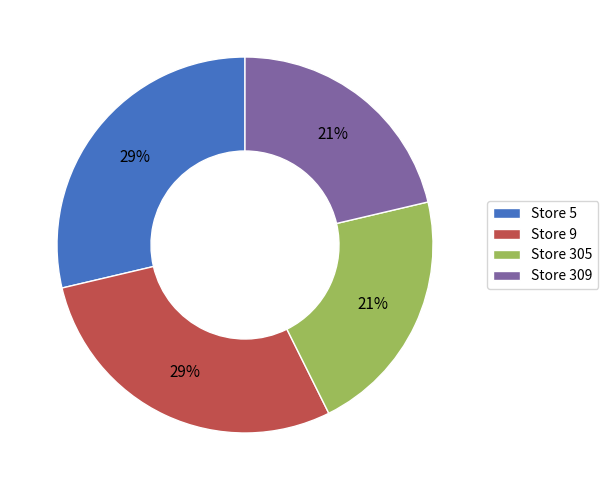

To the nearest percent, what is the average slice percentage?

25%